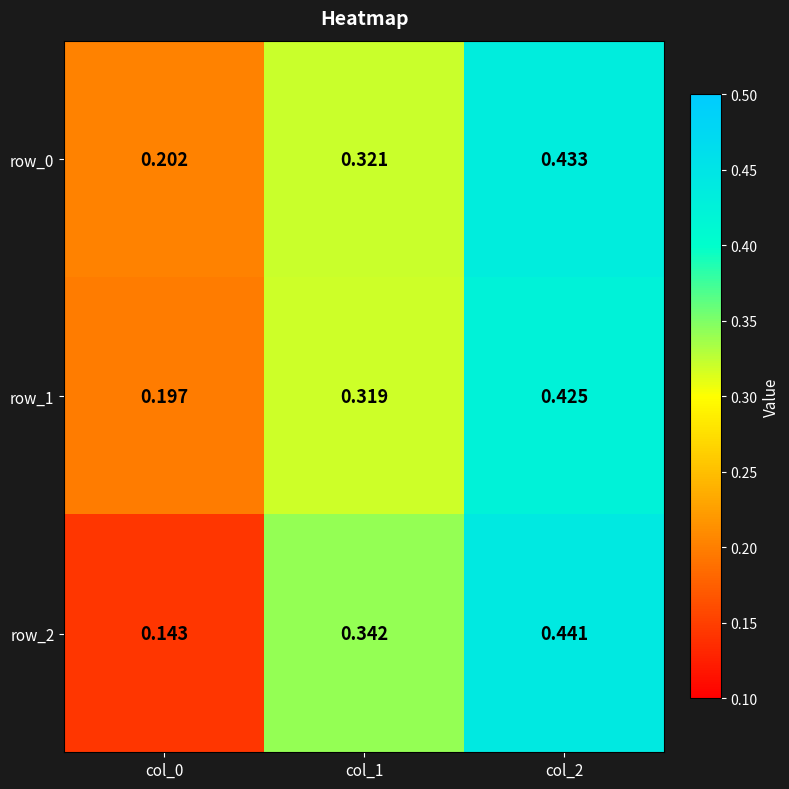

Is the value of row_1 at col_0 greater than the value of row_2 at col_1?

No